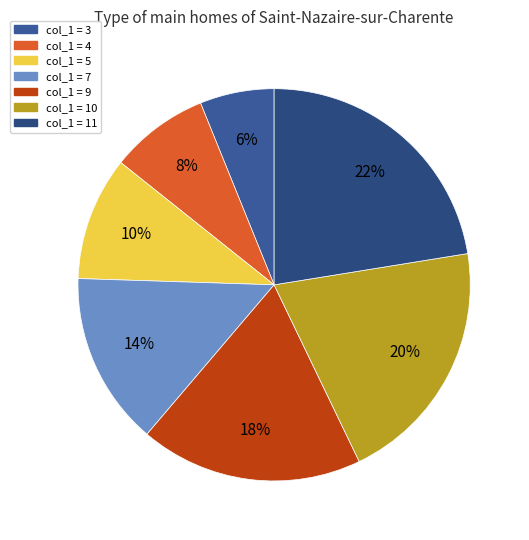

Count the number of slices in the pie.

7